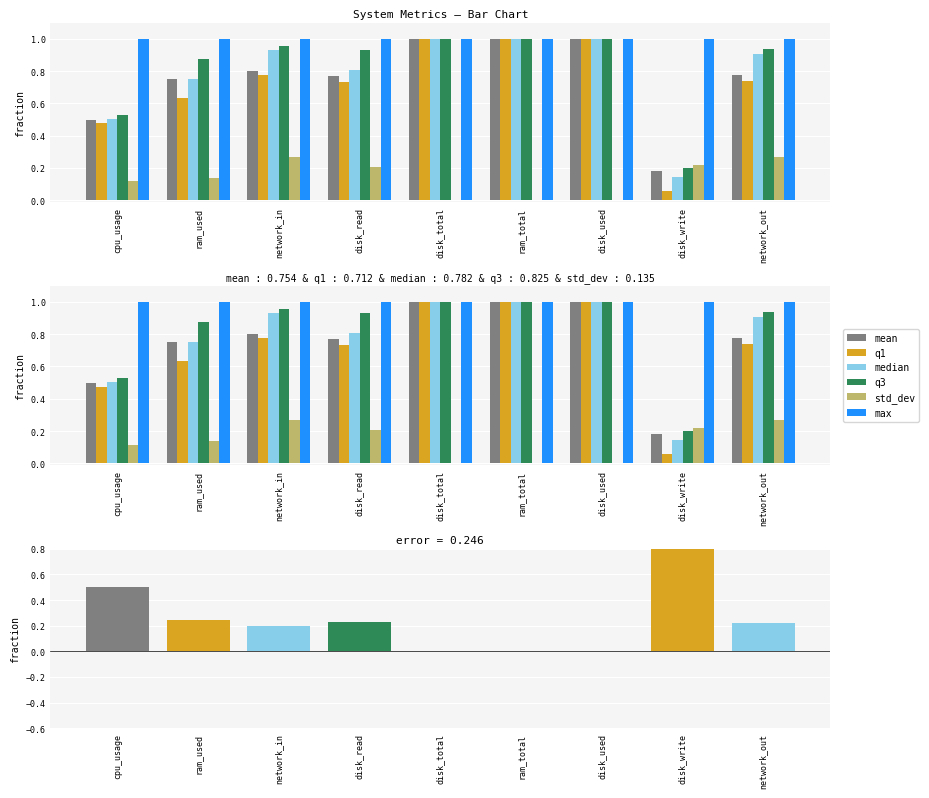

What is the highest value of the median series?

1.0